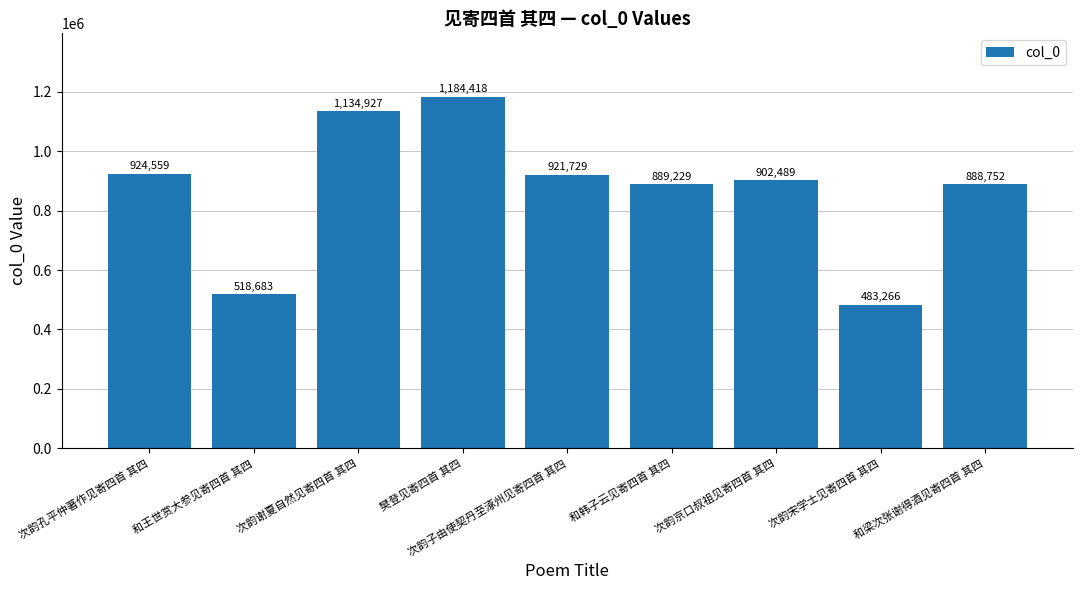

What position from the left is 次韵子由使契丹至涿州见寄四首 其四?

5